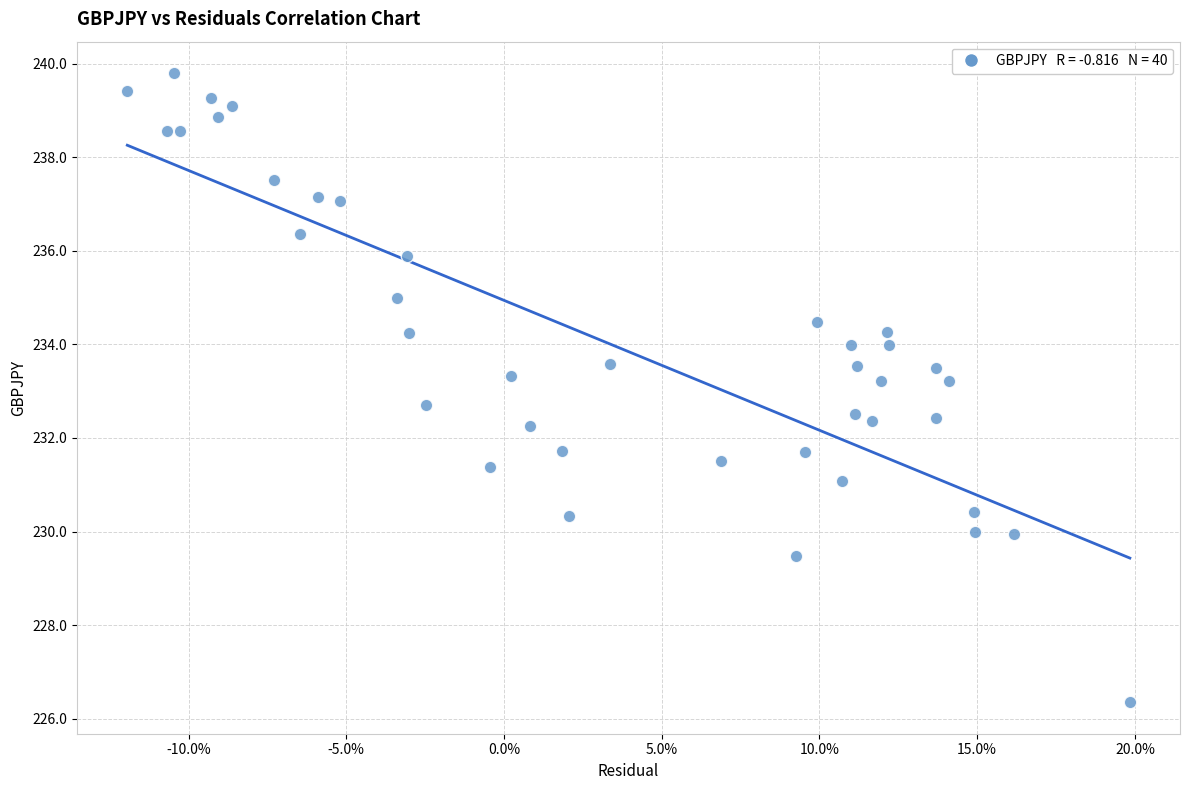

What is the range of X values (max minus min)?

0.3